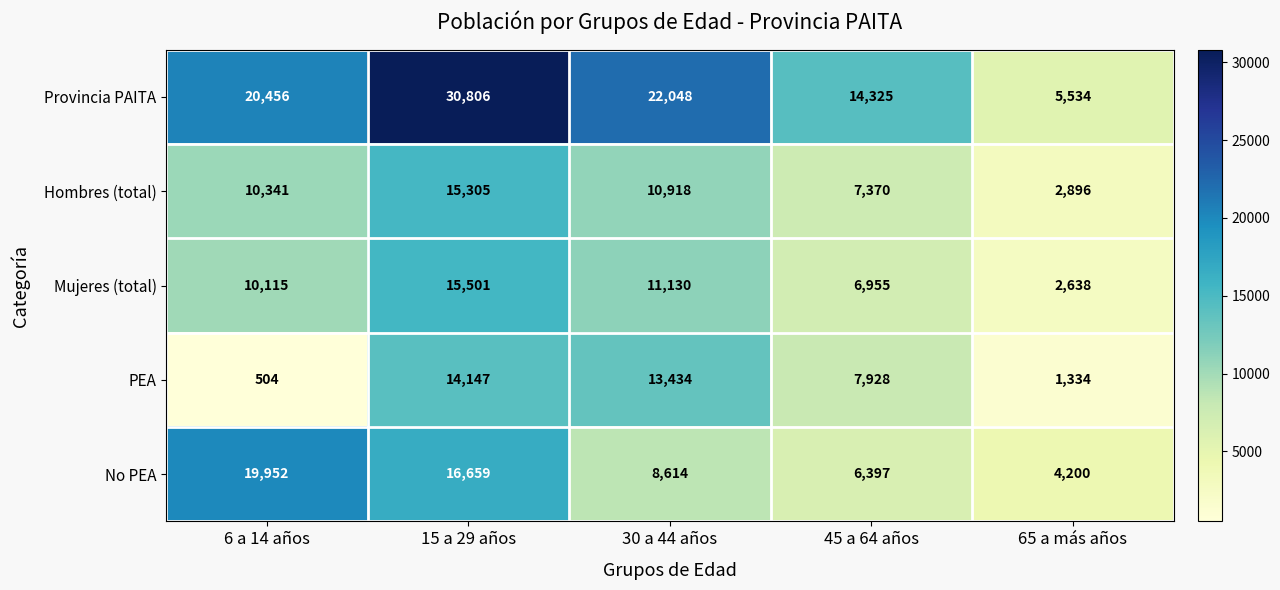

The value of No PEA at 15 a 29 años is 8723. True or false?

False